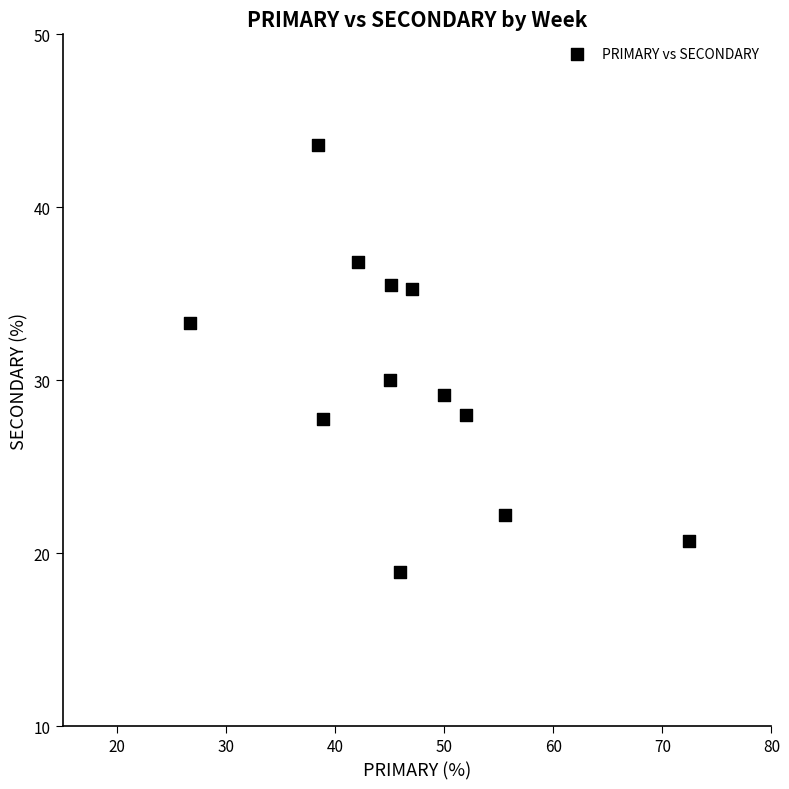

What Y value in the scatter plot is closest to 31?

30.0